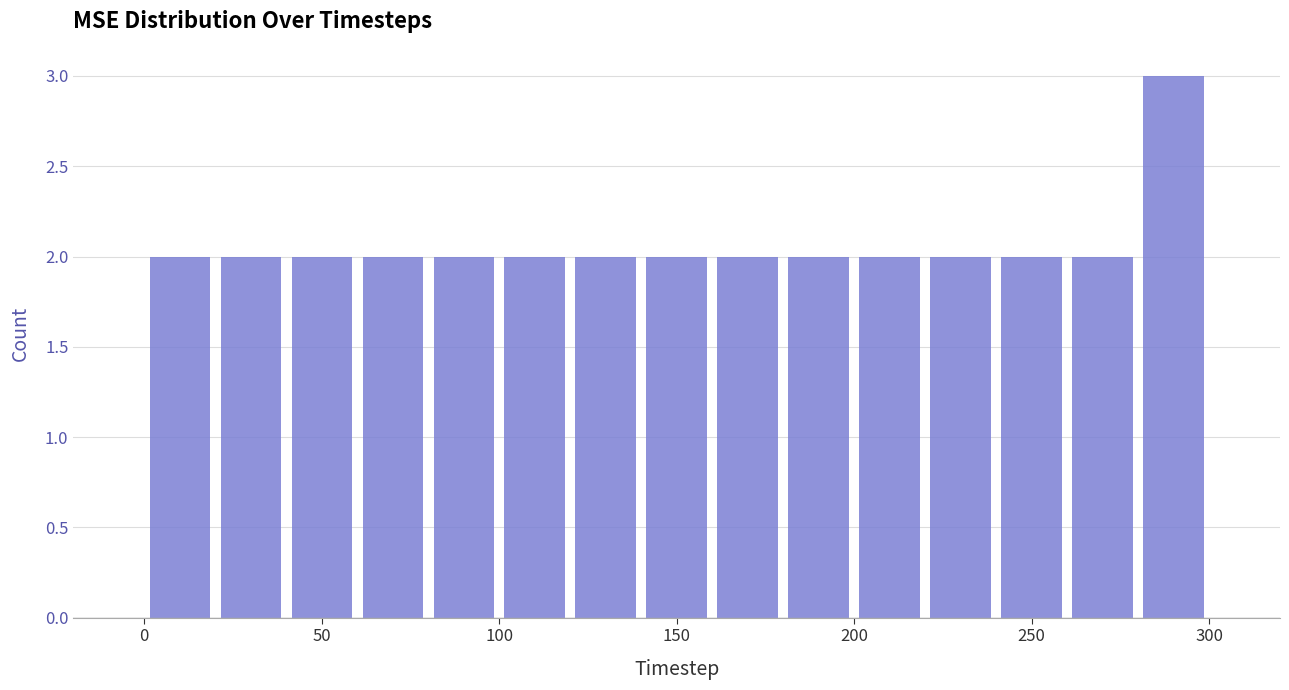

Reading left to right, transcribe this chart: for each bar, give the range it covers on the x-axis and its height. The values are not printed on the chart, so give them approximately, as read against the axis.

0 to 20: 2
20 to 40: 2
40 to 60: 2
60 to 80: 2
80 to 100: 2
100 to 120: 2
120 to 140: 2
140 to 160: 2
160 to 180: 2
180 to 200: 2
200 to 220: 2
220 to 240: 2
240 to 260: 2
260 to 280: 2
280 to 300: 3